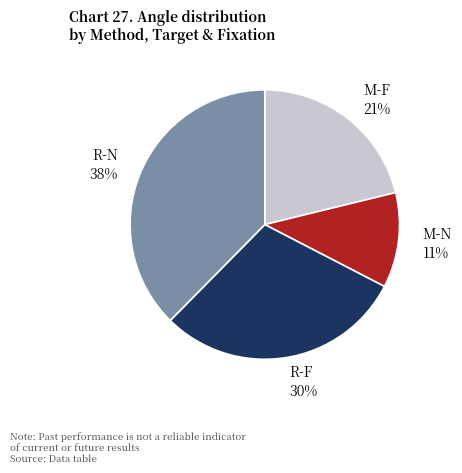

Is there any slice that represents more than half of the pie?

No